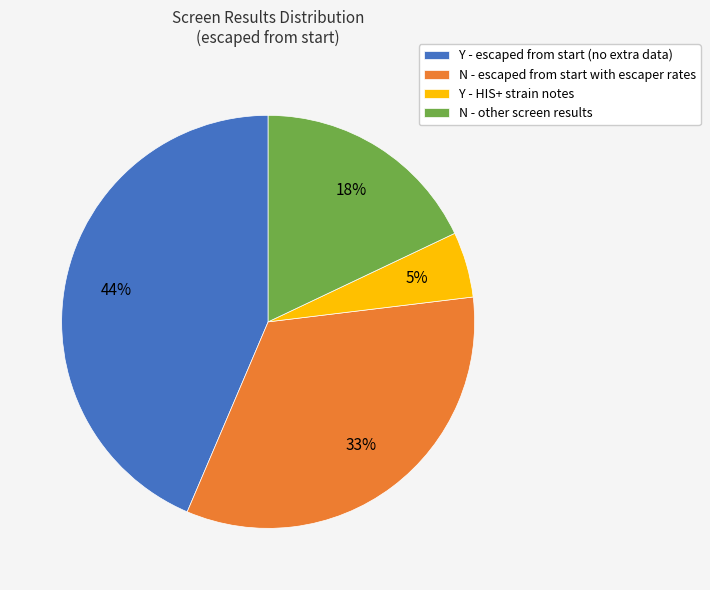

Which slice is the largest?

Y - escaped from start (no extra data)